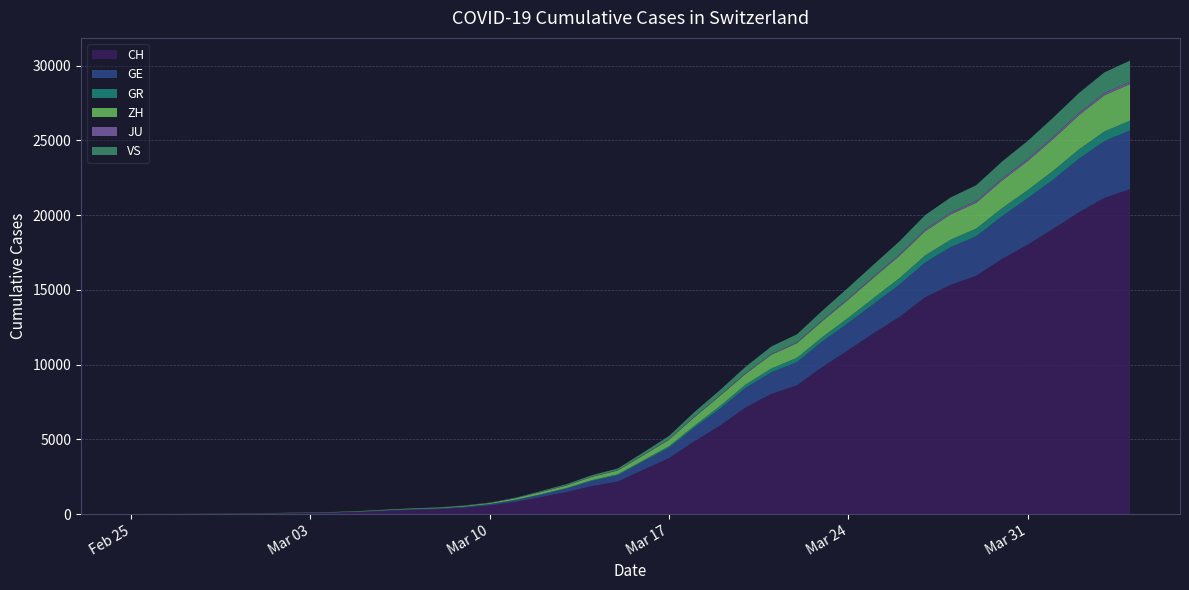

Reading left to right, what are all the values shown in this chart?

CH: 2020-02-25=0	2020-02-26=4	2020-02-27=8	2020-02-28=19	2020-02-29=29	2020-03-01=35	2020-03-02=49	2020-03-03=68	2020-03-04=96	2020-03-05=143	2020-03-06=218	2020-03-07=279	2020-03-08=327	2020-03-09=420	2020-03-10=574	2020-03-11=809	2020-03-12=1130	2020-03-13=1467	2020-03-14=1872	2020-03-15=2165	2020-03-16=2965	2020-03-17=3734	2020-03-18=4877	2020-03-19=5917	2020-03-20=7138	2020-03-21=8035	2020-03-22=8618	2020-03-23=9854	2020-03-24=10961	2020-03-25=12108	2020-03-26=13188	2020-03-27=14501	2020-03-28=15334	2020-03-29=15941	2020-03-30=17065	2020-03-31=18010	2020-04-01=19082	2020-04-02=20180	2020-04-03=21154	2020-04-04=21728
GE: 2020-02-25=0	2020-02-26=1	2020-02-27=1	2020-02-28=4	2020-02-29=8	2020-03-01=9	2020-03-02=10	2020-03-03=13	2020-03-04=15	2020-03-05=20	2020-03-06=29	2020-03-07=42	2020-03-08=44	2020-03-09=59	2020-03-10=79	2020-03-11=112	2020-03-12=153	2020-03-13=224	2020-03-14=343	2020-03-15=425	2020-03-16=549	2020-03-17=701	2020-03-18=911	2020-03-19=1139	2020-03-20=1307	2020-03-21=1445	2020-03-22=1549	2020-03-23=1703	2020-03-24=1820	2020-03-25=1960	2020-03-26=2161	2020-03-27=2322	2020-03-28=2527	2020-03-29=2638	2020-03-30=2855	2020-03-31=3109	2020-04-01=3289	2020-04-02=3582	2020-04-03=3793	2020-04-04=3928
GR: 2020-02-25=0	2020-02-26=2	2020-02-27=2	2020-02-28=6	2020-02-29=6	2020-03-01=6	2020-03-02=9	2020-03-03=9	2020-03-04=12	2020-03-05=14	2020-03-06=16	2020-03-07=17	2020-03-08=18	2020-03-09=18	2020-03-10=22	2020-03-11=31	2020-03-12=43	2020-03-13=53	2020-03-14=56	2020-03-15=71	2020-03-16=84	2020-03-17=101	2020-03-18=128	2020-03-19=182	2020-03-20=226	2020-03-21=258	2020-03-22=284	2020-03-23=300	2020-03-24=343	2020-03-25=393	2020-03-26=433	2020-03-27=474	2020-03-28=495	2020-03-29=519	2020-03-30=535	2020-03-31=547	2020-04-01=592	2020-04-02=622	2020-04-03=649	2020-04-04=657
ZH: 2020-02-25=0	2020-02-26=0	2020-02-27=2	2020-02-28=2	2020-02-29=6	2020-03-01=7	2020-03-02=10	2020-03-03=13	2020-03-04=15	2020-03-05=23	2020-03-06=29	2020-03-07=34	2020-03-08=40	2020-03-09=49	2020-03-10=62	2020-03-11=101	2020-03-12=140	2020-03-13=163	2020-03-14=218	2020-03-15=250	2020-03-16=326	2020-03-17=429	2020-03-18=568	2020-03-19=679	2020-03-20=711	2020-03-21=919	2020-03-22=978	2020-03-23=1067	2020-03-24=1213	2020-03-25=1357	2020-03-26=1489	2020-03-27=1616	2020-03-28=1690	2020-03-29=1722	2020-03-30=1848	2020-03-31=1936	2020-04-01=2125	2020-04-02=2289	2020-04-03=2417	2020-04-04=2450
JU: 2020-02-25=0	2020-02-26=0	2020-02-27=1	2020-02-28=1	2020-02-29=1	2020-03-01=1	2020-03-02=1	2020-03-03=2	2020-03-04=2	2020-03-05=4	2020-03-06=4	2020-03-07=5	2020-03-08=5	2020-03-09=7	2020-03-10=7	2020-03-11=7	2020-03-12=12	2020-03-13=17	2020-03-14=18	2020-03-15=19	2020-03-16=25	2020-03-17=29	2020-03-18=32	2020-03-19=36	2020-03-20=44	2020-03-21=54	2020-03-22=61	2020-03-23=69	2020-03-24=82	2020-03-25=92	2020-03-26=100	2020-03-27=114	2020-03-28=119	2020-03-29=127	2020-03-30=128	2020-03-31=140	2020-04-01=145	2020-04-02=149	2020-04-03=149	2020-04-04=154
VS: 2020-02-25=0	2020-02-26=0	2020-02-27=0	2020-02-28=1	2020-02-29=1	2020-03-01=2	2020-03-02=3	2020-03-03=3	2020-03-04=4	2020-03-05=5	2020-03-06=6	2020-03-07=7	2020-03-08=12	2020-03-09=17	2020-03-10=22	2020-03-11=30	2020-03-12=53	2020-03-13=76	2020-03-14=98	2020-03-15=115	2020-03-16=172	2020-03-17=225	2020-03-18=312	2020-03-19=349	2020-03-20=436	2020-03-21=498	2020-03-22=535	2020-03-23=628	2020-03-24=728	2020-03-25=793	2020-03-26=874	2020-03-27=968	2020-03-28=1017	2020-03-29=1055	2020-03-30=1144	2020-03-31=1211	2020-04-01=1282	2020-04-02=1334	2020-04-03=1385	2020-04-04=1418